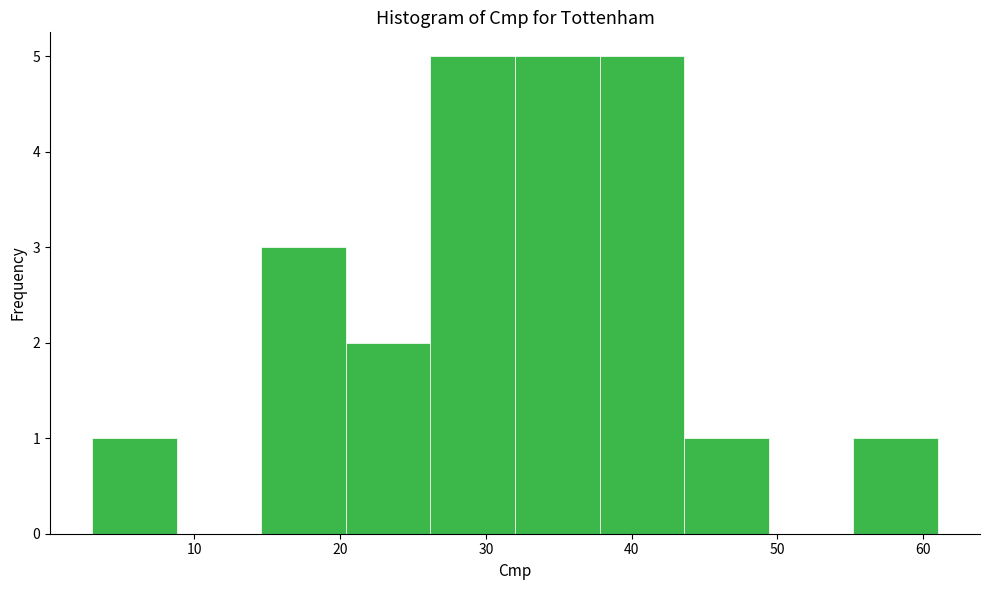

Reading left to right, transcribe this chart: for each bar, give the range it covers on the x-axis and its height. Neither the bar edges nor the heights are printed on the chart, so give them approximately, as read against the axes.

3.0 to 8.8: 1
8.8 to 14.6: 0
14.6 to 20.4: 3
20.4 to 26.2: 2
26.2 to 32.0: 5
32.0 to 37.8: 5
37.8 to 43.6: 5
43.6 to 49.4: 1
49.4 to 55.2: 0
55.2 to 61.0: 1